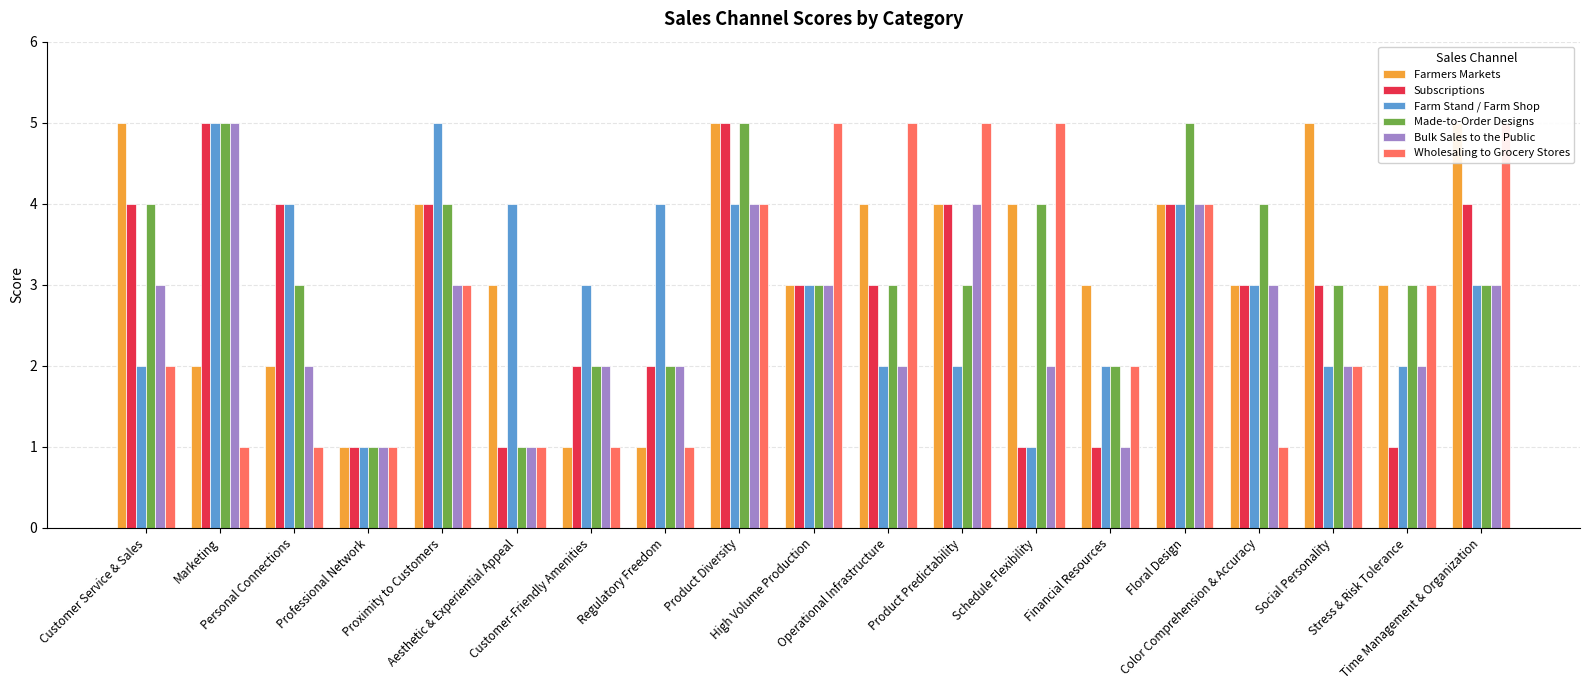

What are all the series names shown in the legend?

Farmers Markets, Subscriptions, Farm Stand / Farm Shop, Made-to-Order Designs, Bulk Sales to the Public, Wholesaling to Grocery Stores